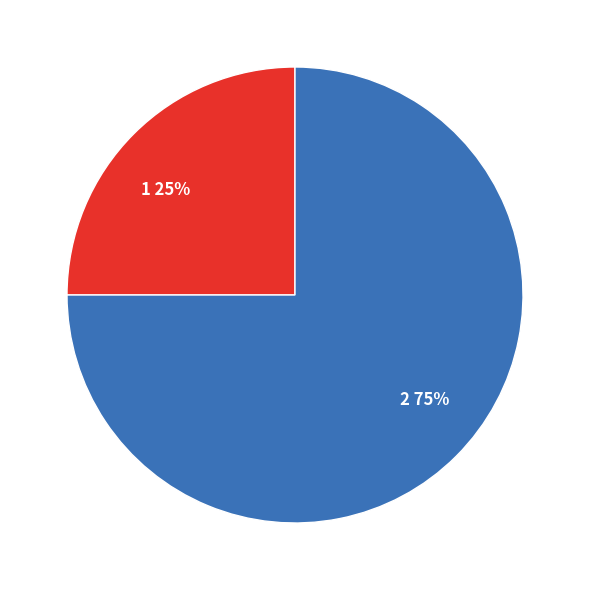

Rank the categories by value from highest to lowest.

2, 1